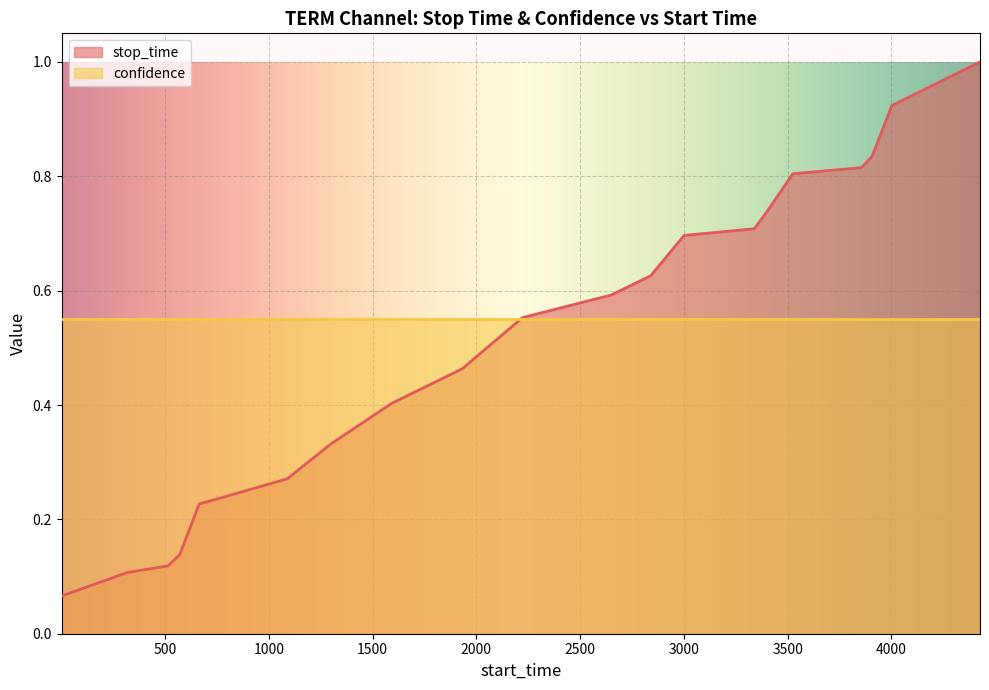

What is the value of the 12th point from the left?

0.6